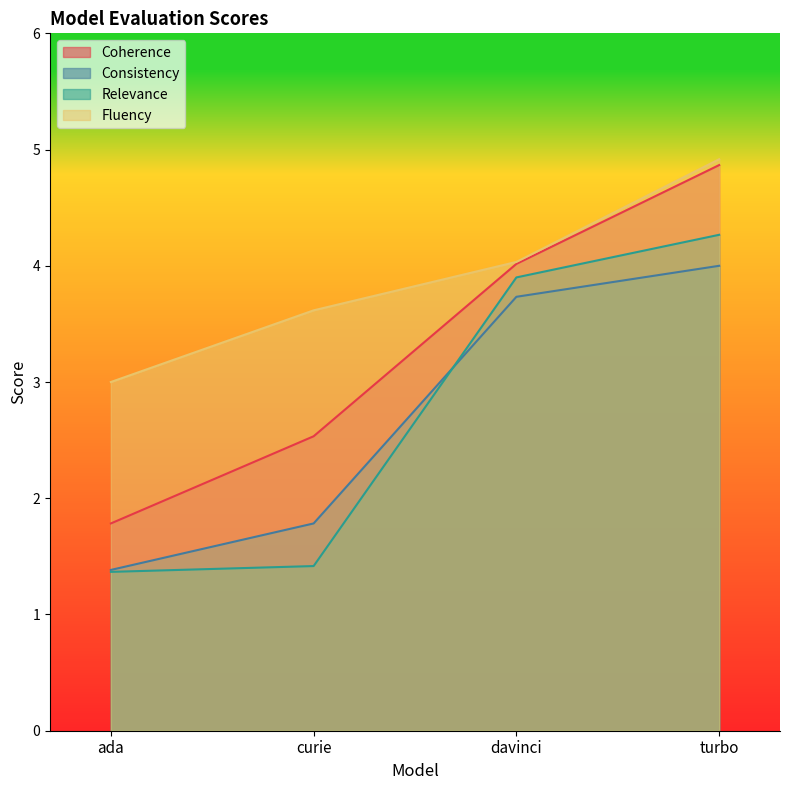

What is the difference between the second highest and minimum values in the Coherence series?

2.2